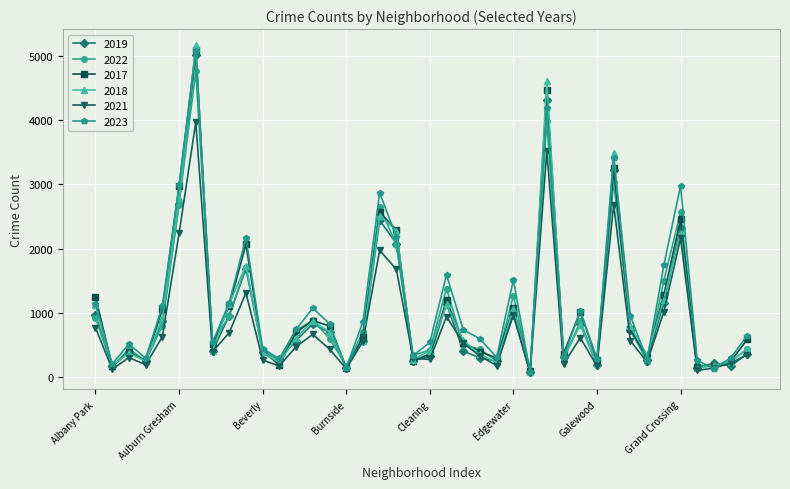

At how many categories does at least one series exceed 1444?

11